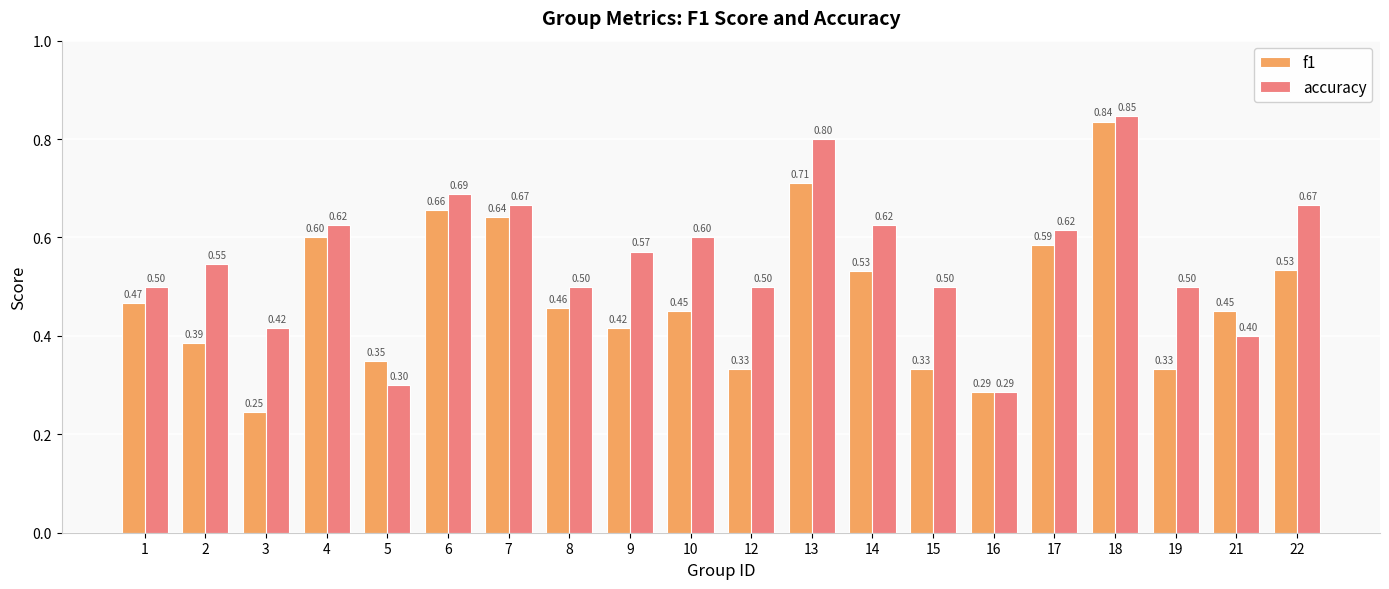

Rank the series by their maximum value, from highest to lowest.

accuracy, f1